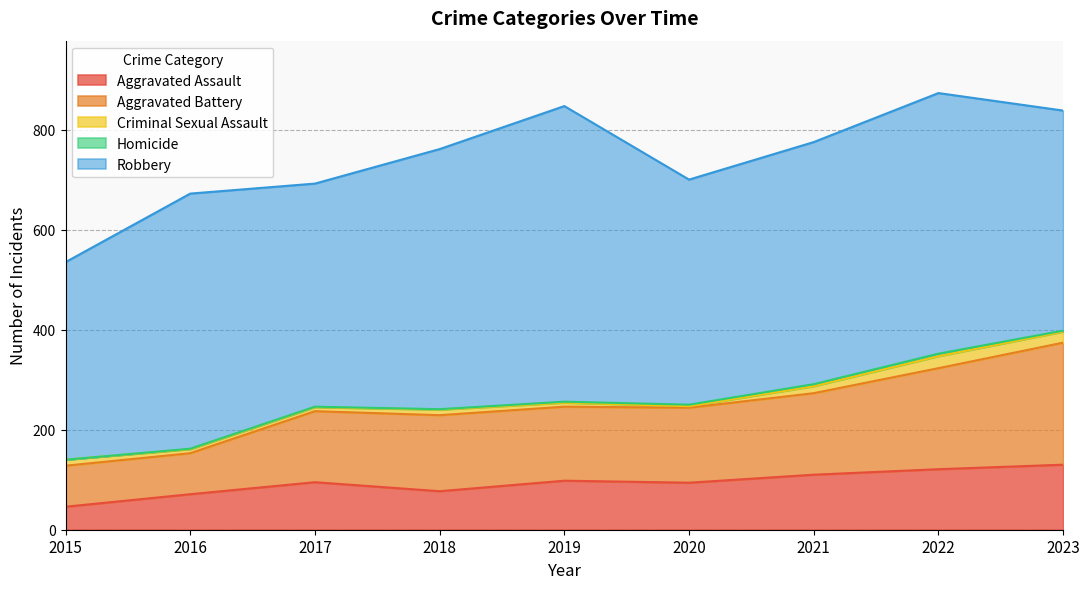

Reading left to right, extract all data points from this chart.

Aggravated Assault: 2015=46	2016=71	2017=95	2018=77	2019=98	2020=94	2021=110	2022=121	2023=130
Aggravated Battery: 2015=82	2016=82	2017=142	2018=152	2019=148	2020=150	2021=163	2022=202	2023=244
Criminal Sexual Assault: 2015=12	2016=8	2017=8	2018=11	2019=8	2020=3	2021=14	2022=24	2023=22
Homicide: 2015=0	2016=1	2017=1	2018=1	2019=2	2020=3	2021=4	2022=5	2023=2
Robbery: 2015=395	2016=510	2017=446	2018=520	2019=591	2020=450	2021=484	2022=521	2023=440